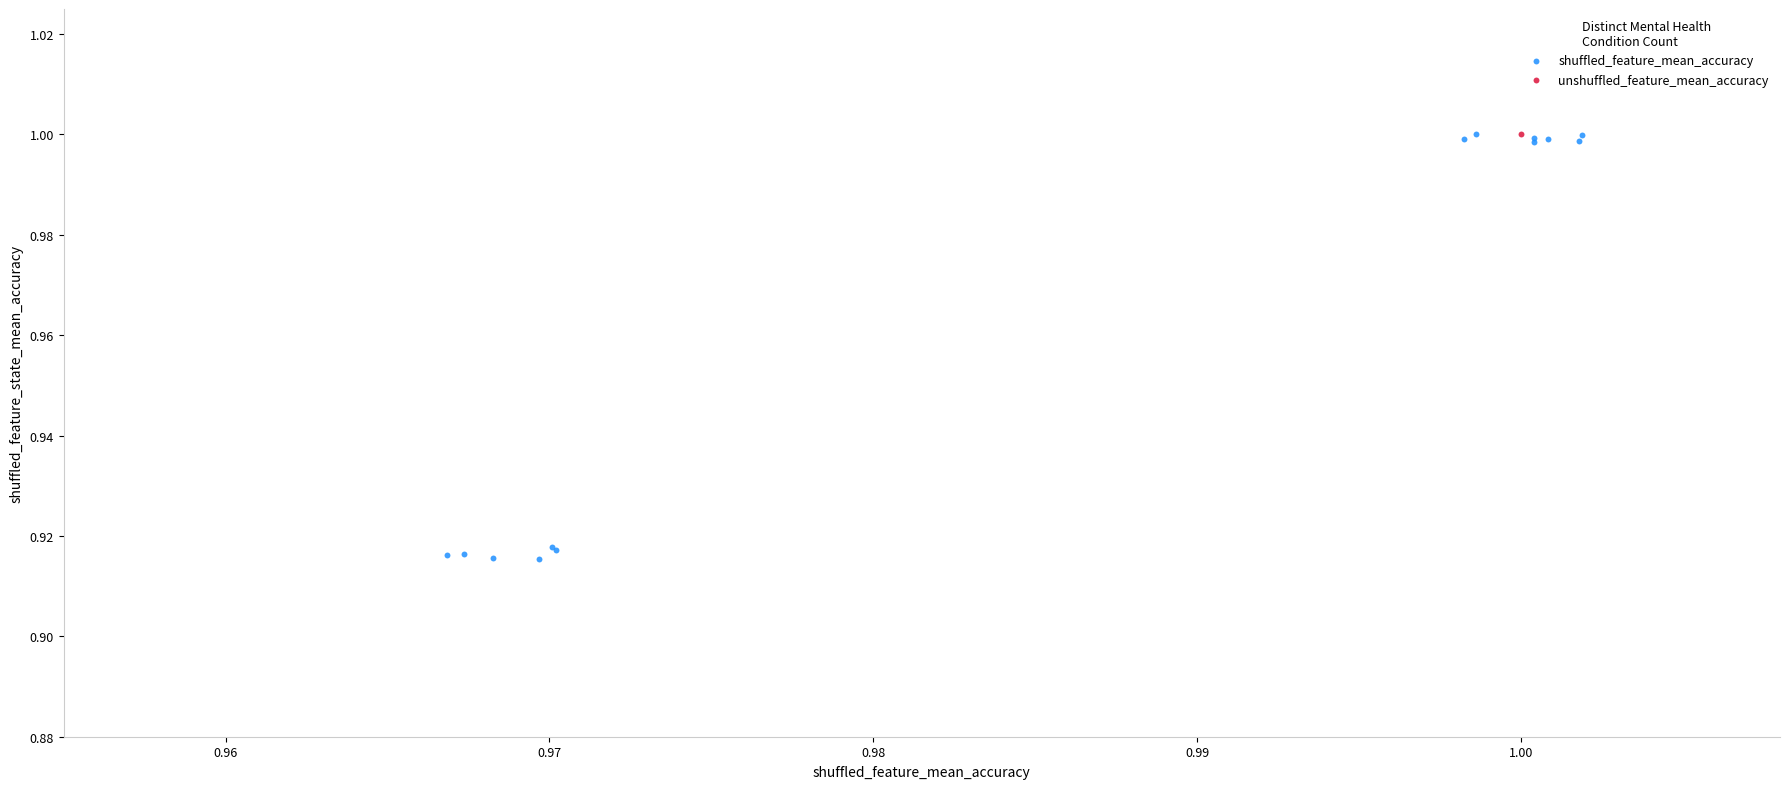

What are all the series names shown in the legend?

shuffled_feature_mean_accuracy, unshuffled_feature_mean_accuracy